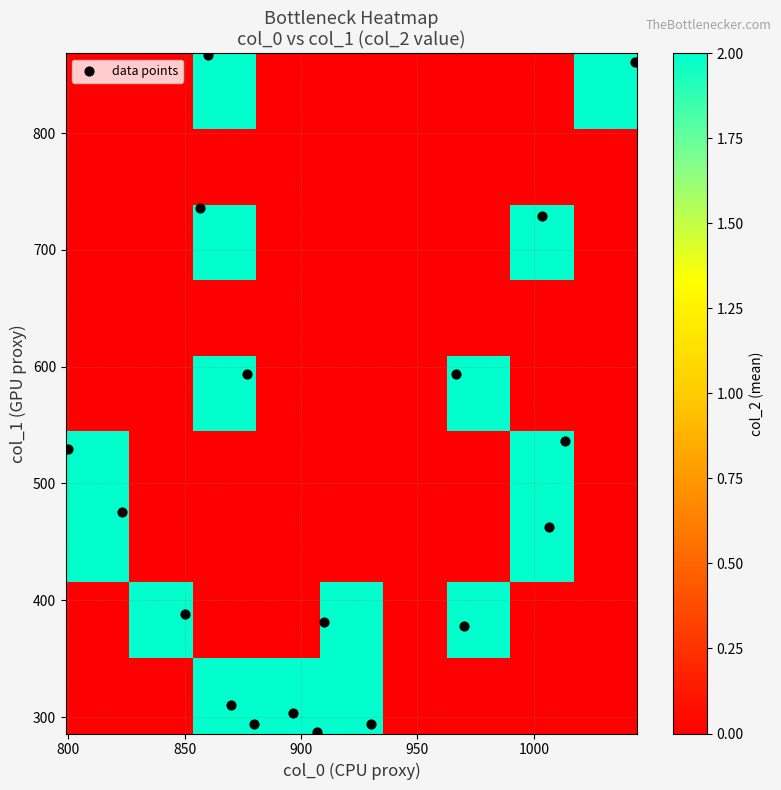

Which series has the largest range (max minus min)?

col_1